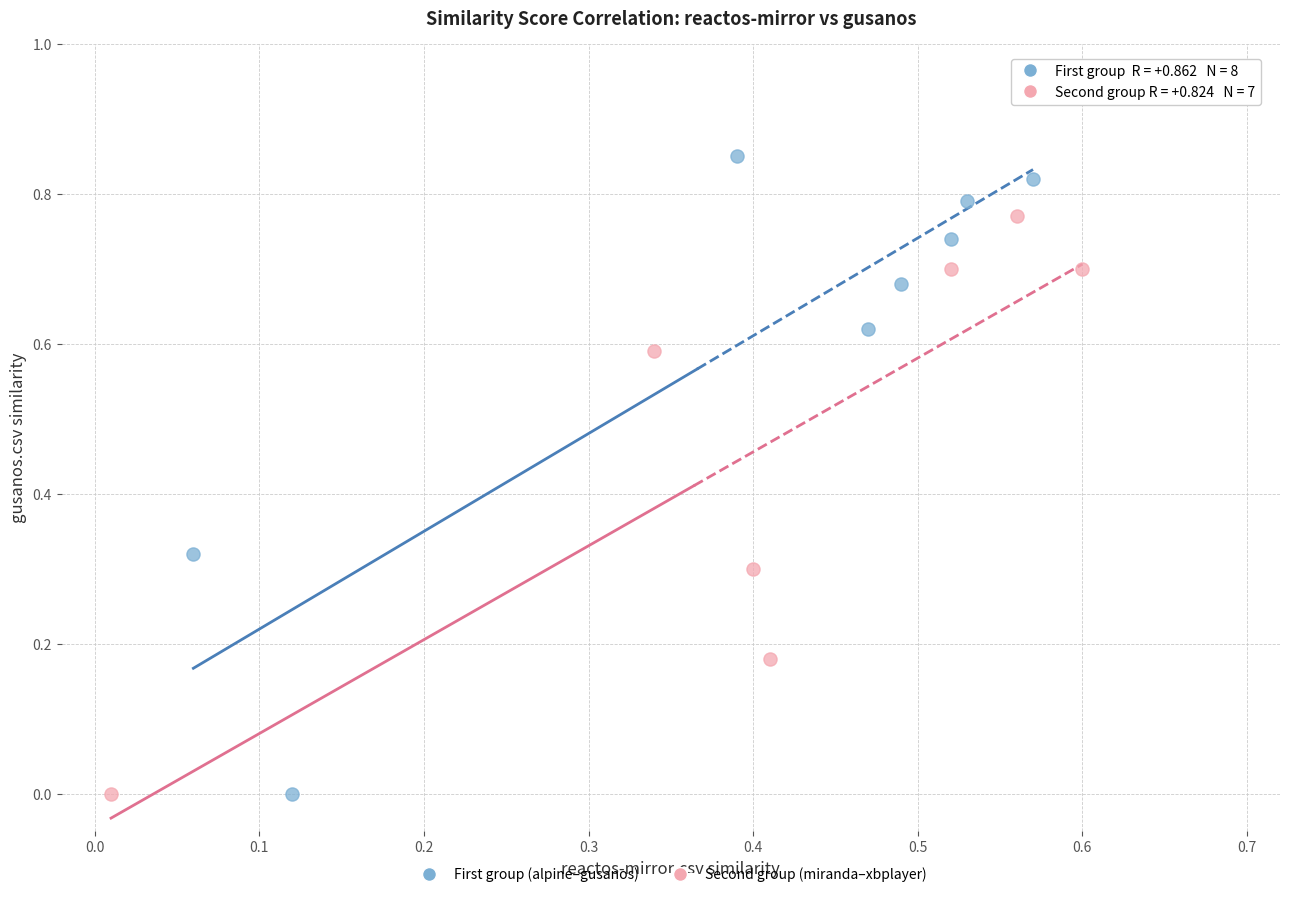

Which series has the widest spread of Y values?

First group (alpine–gusanos)